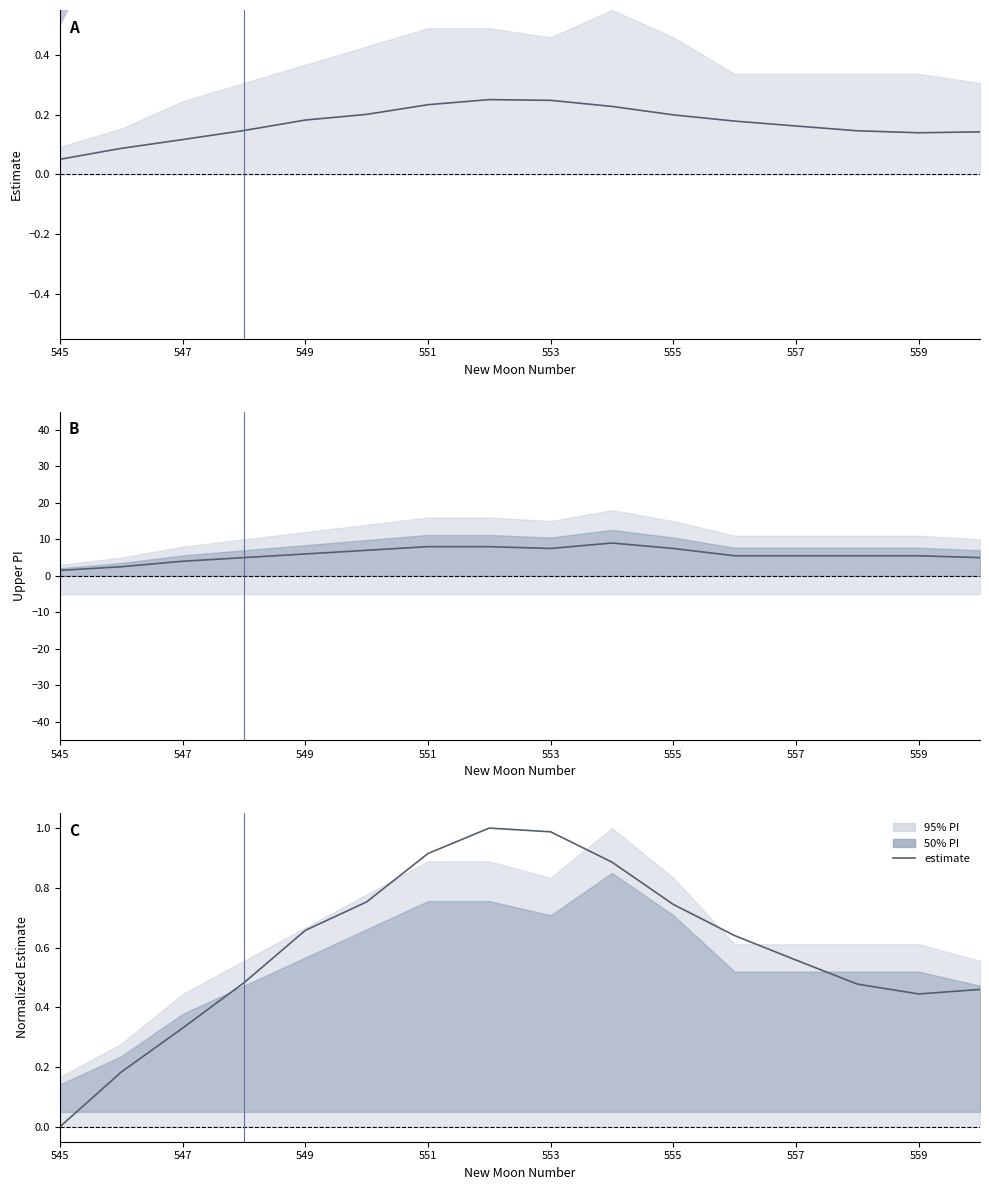

How many values are above zero?

15